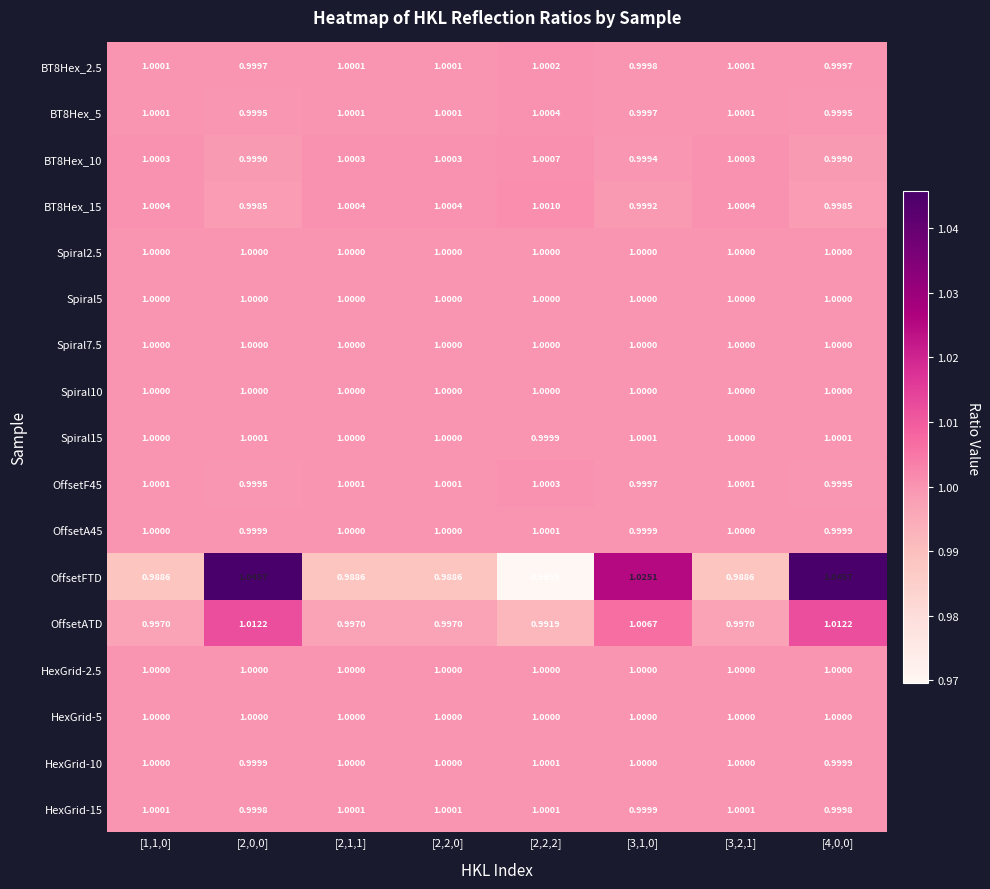

Is the value of BT8Hex_15 at [2,2,2] greater than the value of Spiral2.5 at [1,1,0]?

Yes